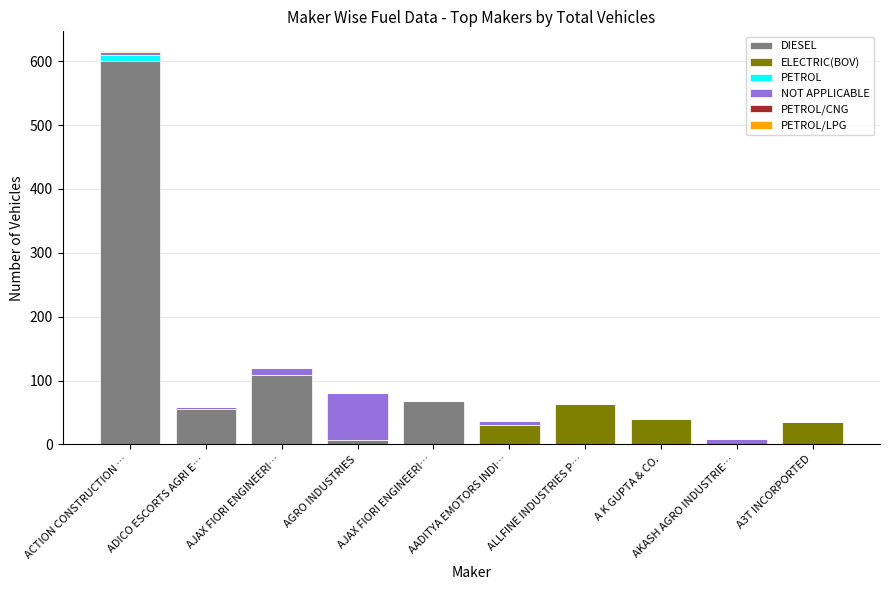

Are the bars horizontal?

No